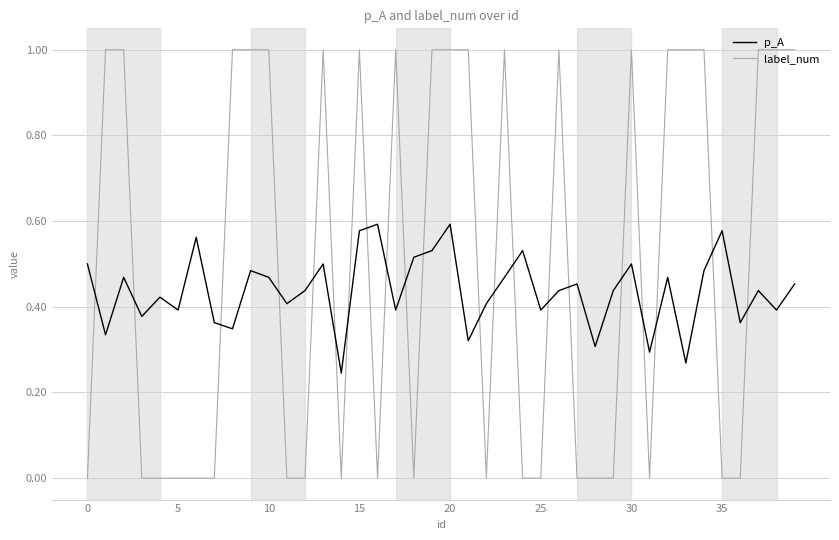

List the series in order of their peak value, highest first.

label_num, p_A